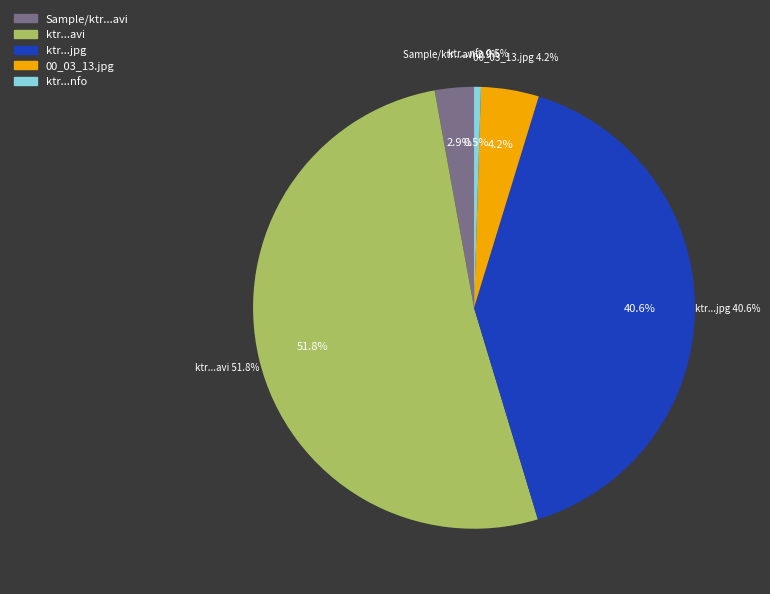

What percentage is the ktr.nxp.e39.new.maid.avi slice, to the nearest percent?

52%